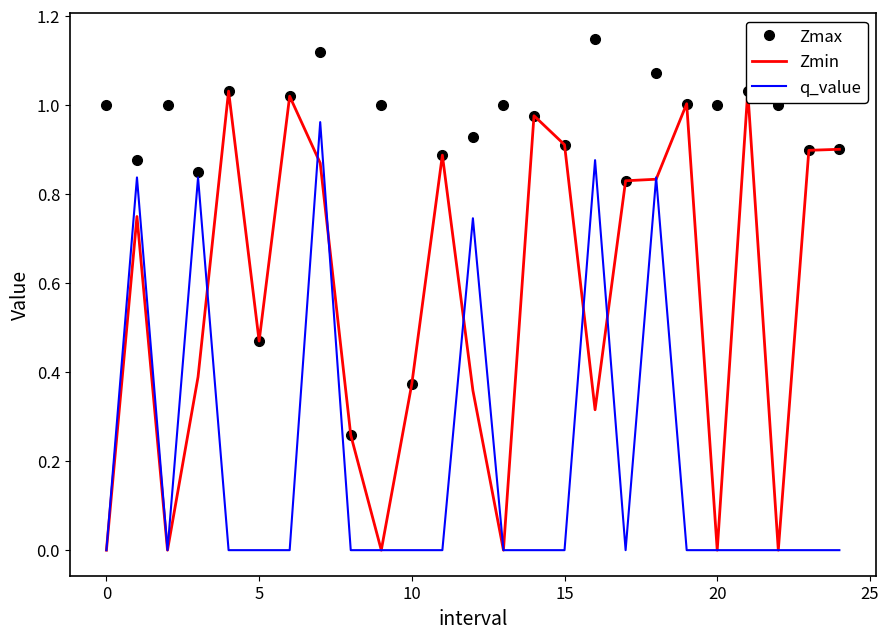

At how many categories does at least one series exceed 0?

25